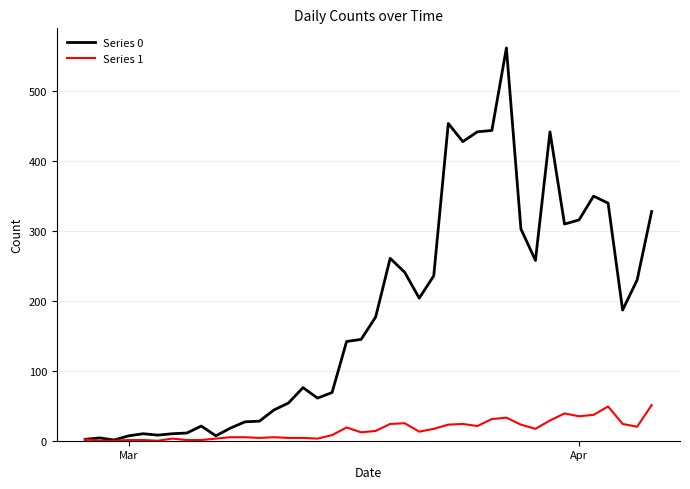

What is the greatest value displayed?

562